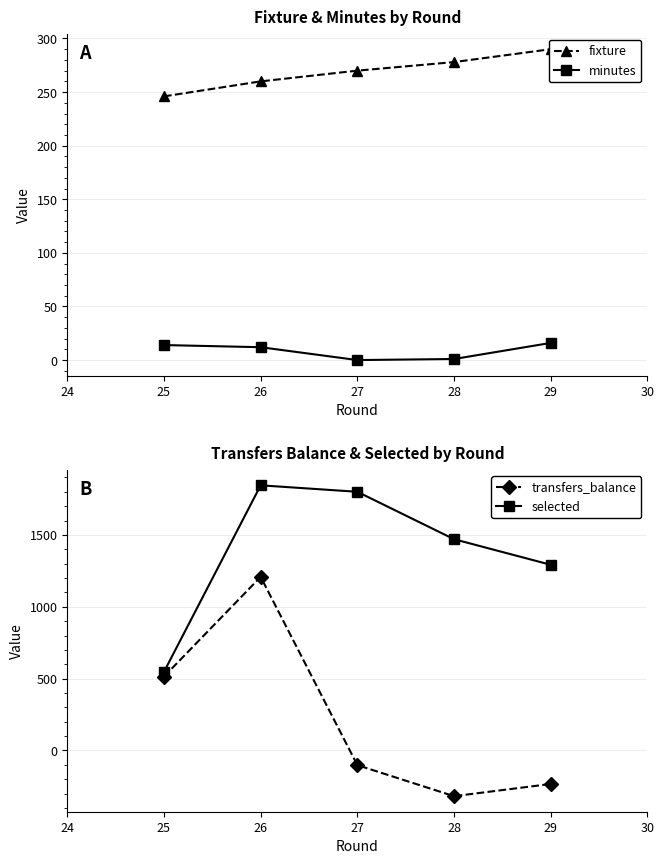

True or false: minutes and fixture intersect in this chart.

False